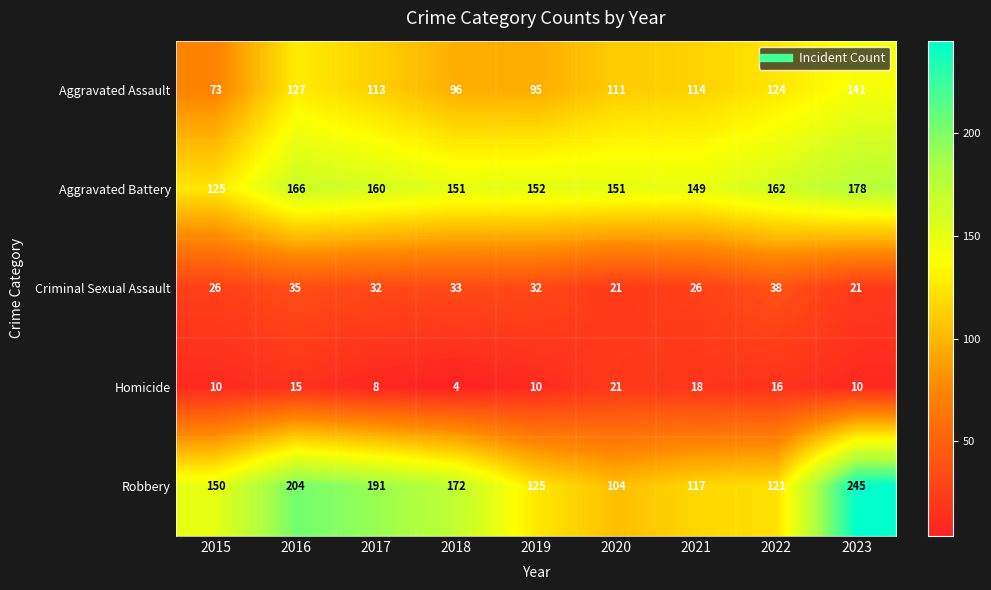

Which series has the largest range (max minus min)?

Robbery